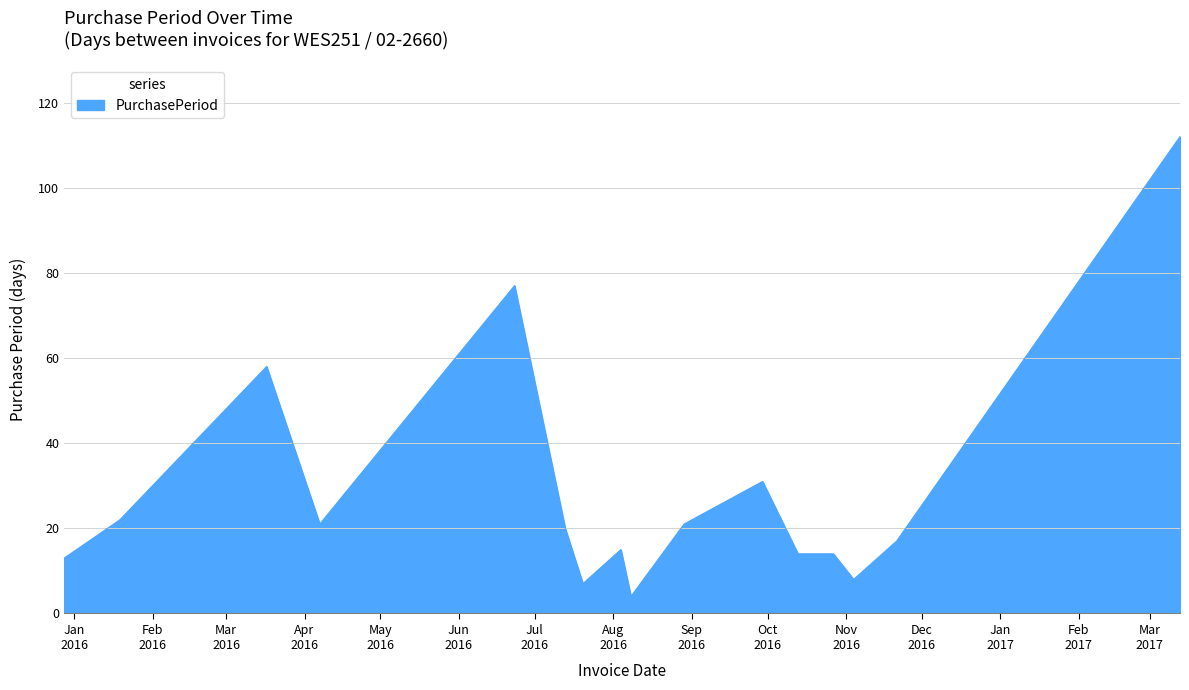

What is the greatest value displayed?

112